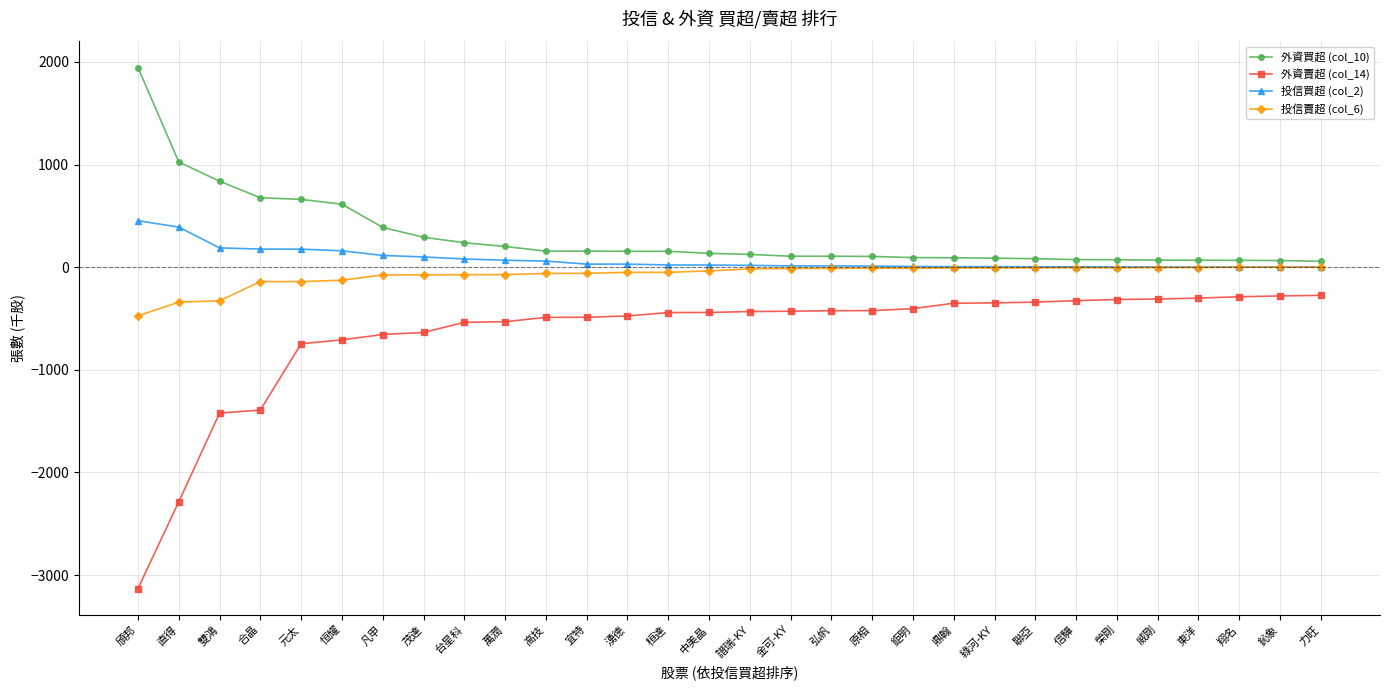

Rank the series by their average value, from highest to lowest.

外資買超 (col_10), 投信買超 (col_2), 投信賣超 (col_6), 外資賣超 (col_14)